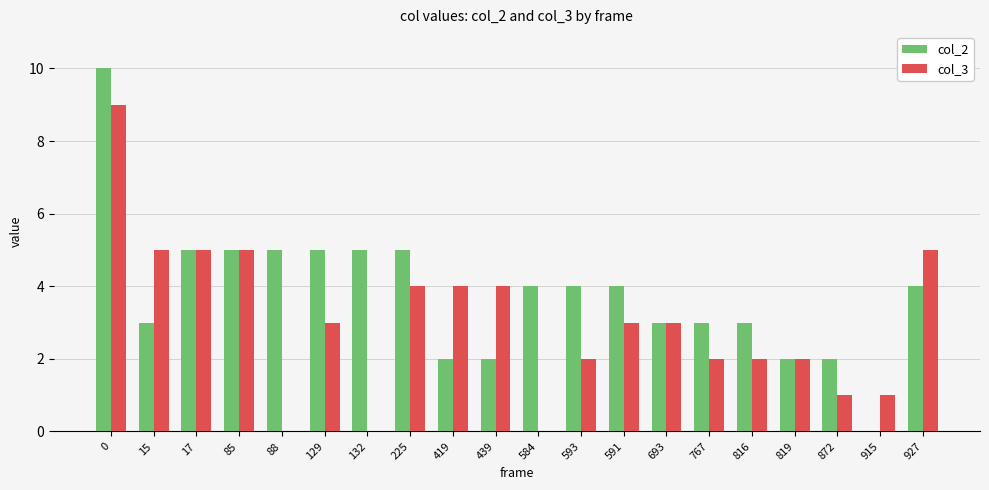

Is the value of col_3 at 129 greater than the value of col_2 at 88?

No